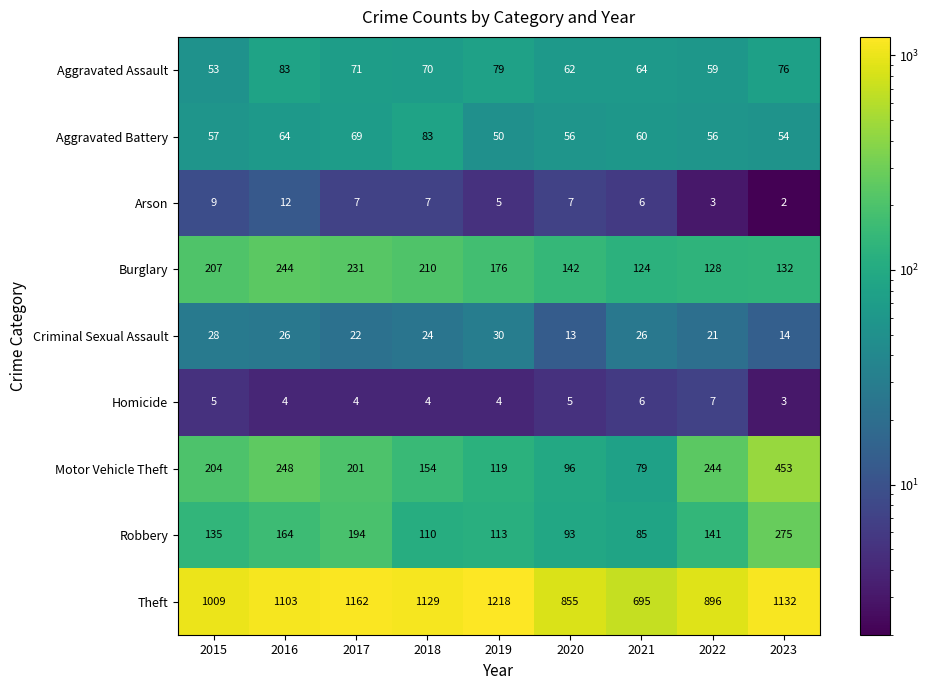

Rank the series at 2016 from lowest to highest value.

Homicide, Arson, Criminal Sexual Assault, Aggravated Battery, Aggravated Assault, Robbery, Burglary, Motor Vehicle Theft, Theft